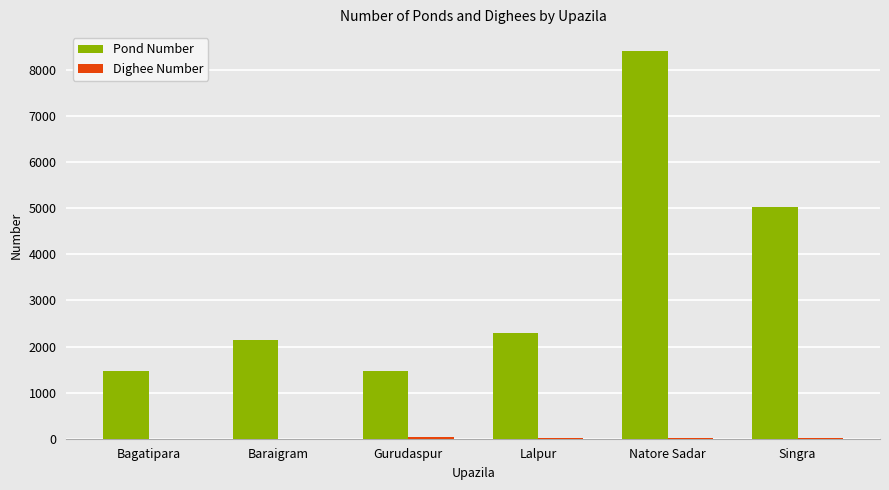

At which label is Pond Number closest to 4936?

Singra